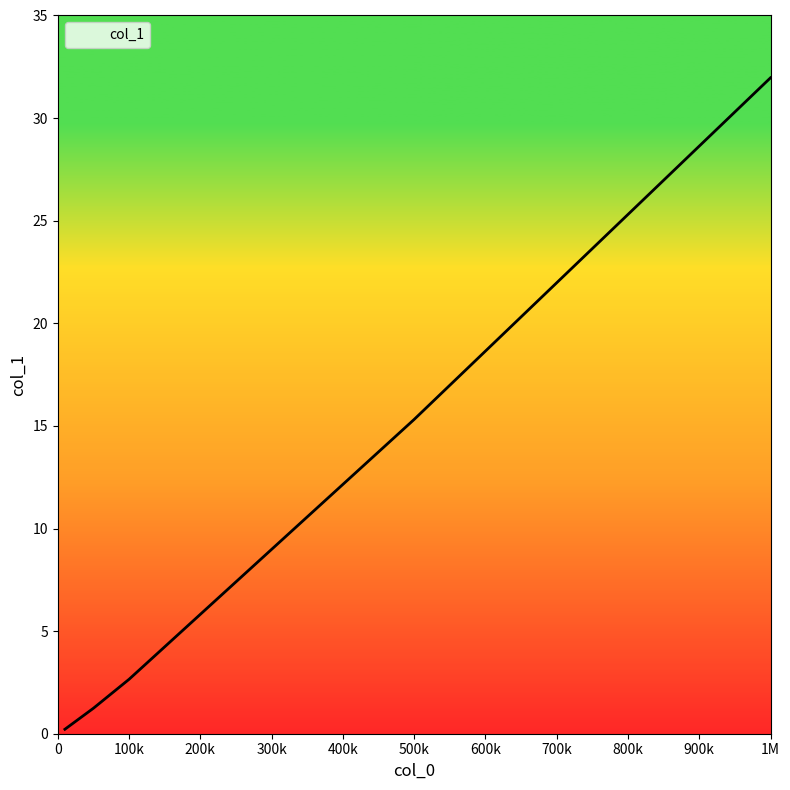

What is the value of the 2nd point from the left?

1.2